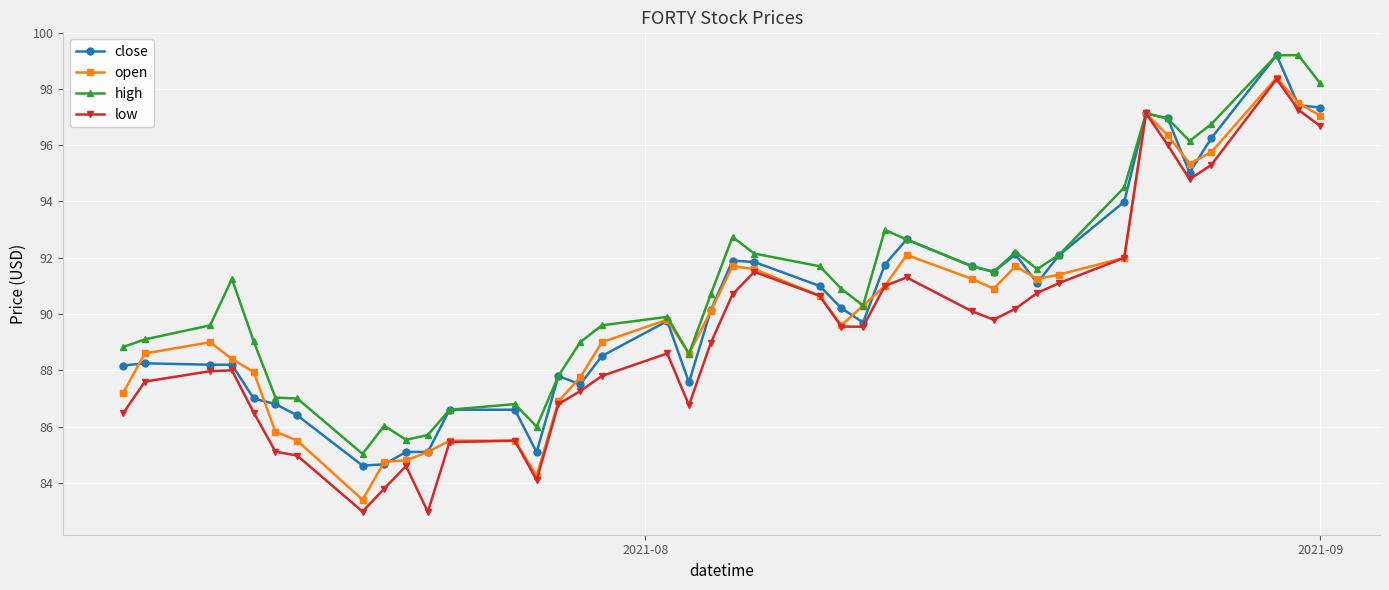

What is the value of the close point at the 35th from the left?

97.0